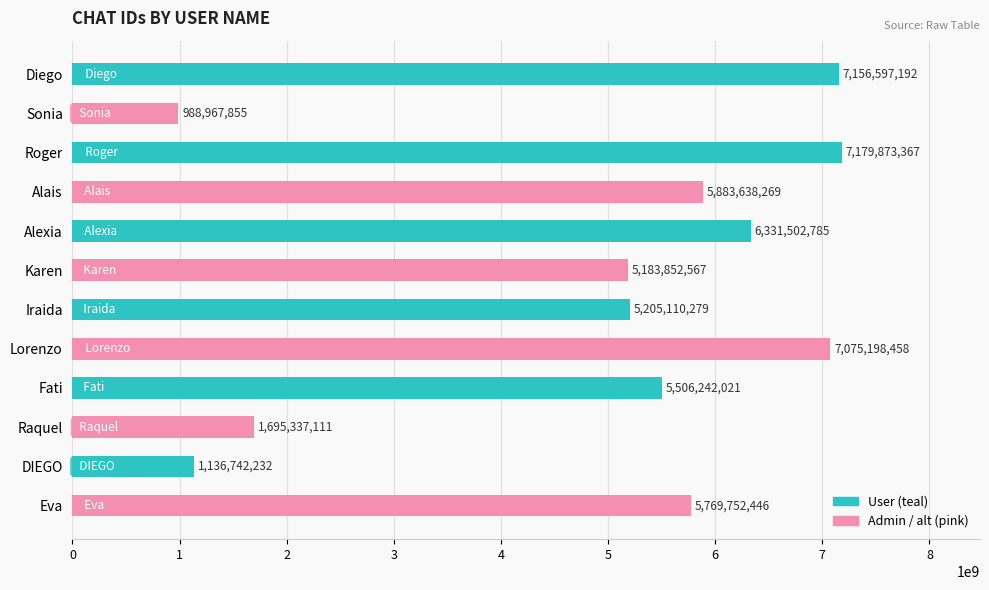

Reading top to bottom, transcribe all the data shown in this chart.

7156597192	988967855	7179873367	5883638269	6331502785	5183852567	5205110279	7075198458	5506242021	1695337111	1136742232	5769752446